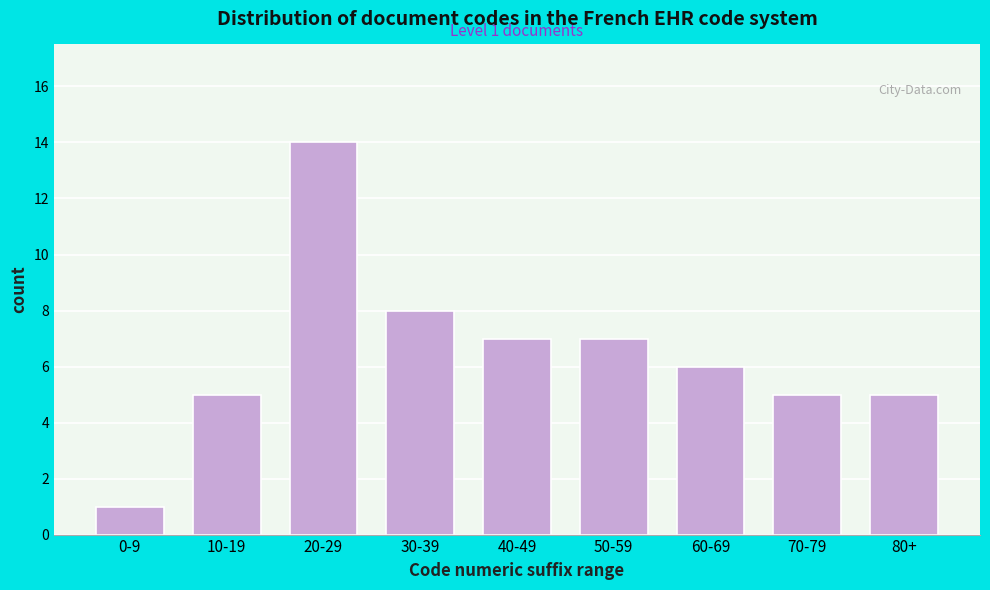

Reading right to left, extract all data points from this chart.

80+=5	70-79=5	60-69=6	50-59=7	40-49=7	30-39=8	20-29=14	10-19=5	0-9=1